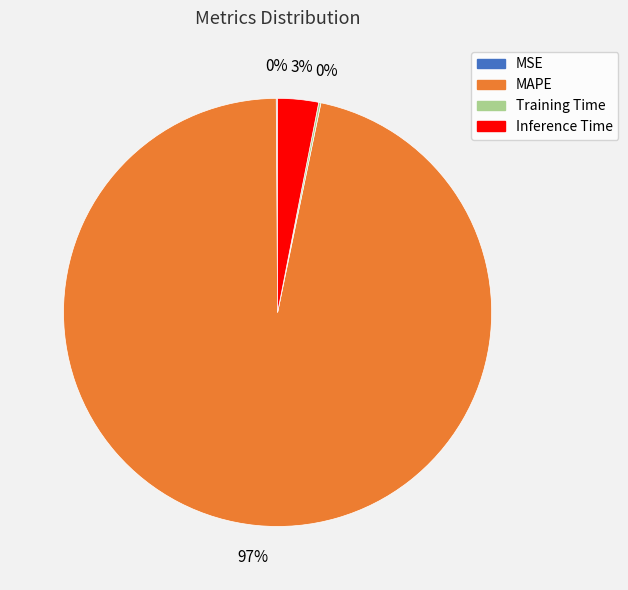

To the nearest percent, what is the average slice percentage?

25%